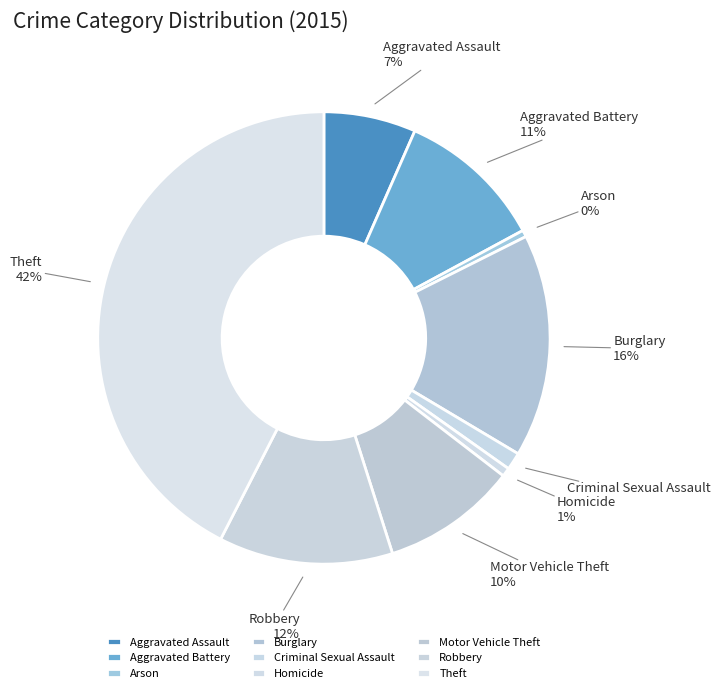

To the nearest percent, what percentage of the pie is Criminal Sexual Assault?

1%